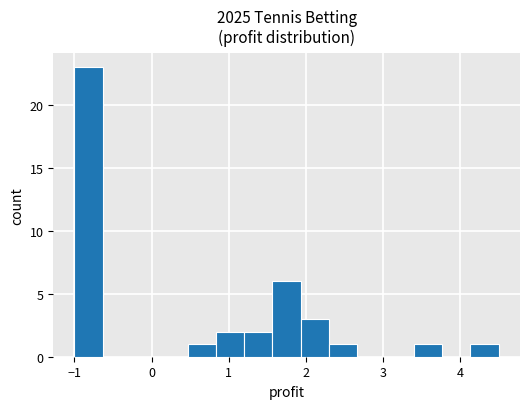

Read against the x-axis, roughly where is the centre of the tallest bar?

-0.8